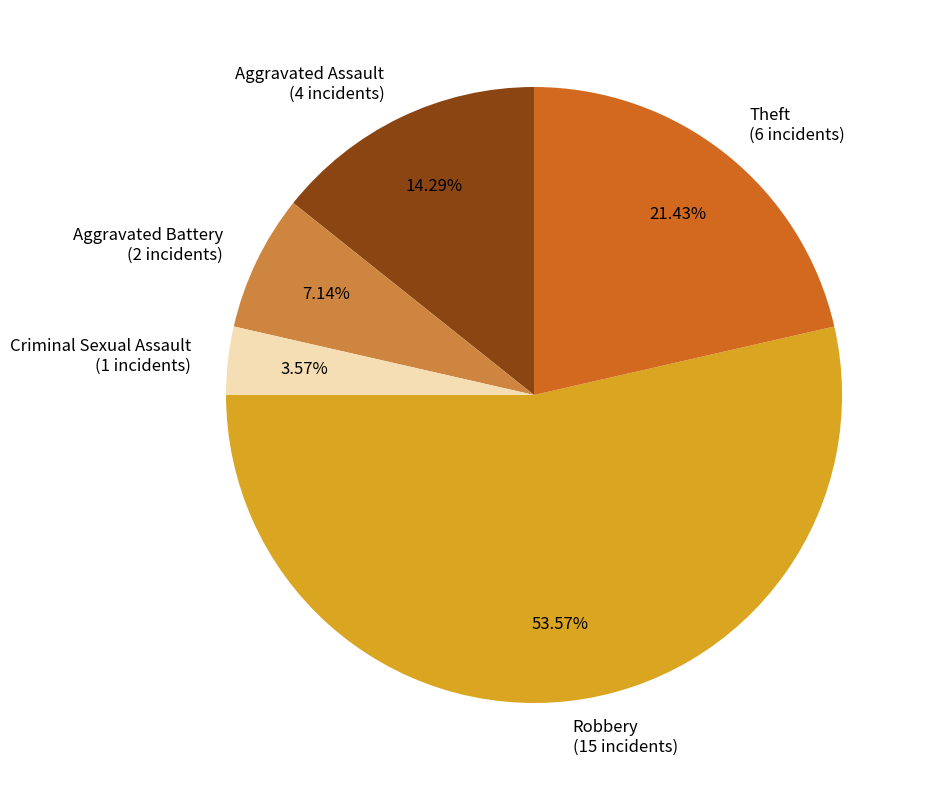

How many slices are in this pie chart?

5